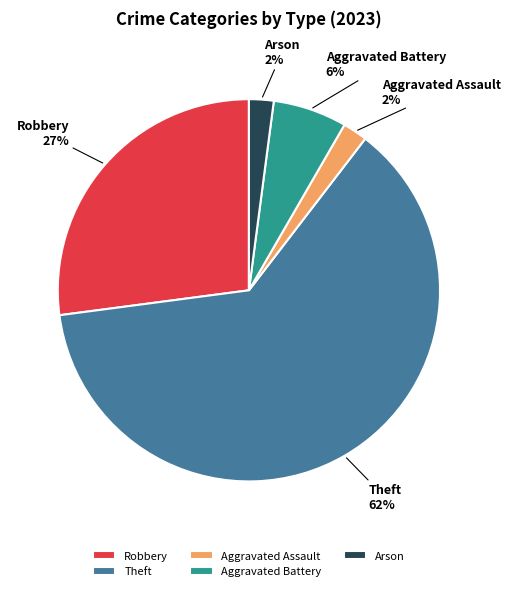

To the nearest percent, what is the combined percentage of Aggravated Assault and Arson?

4%